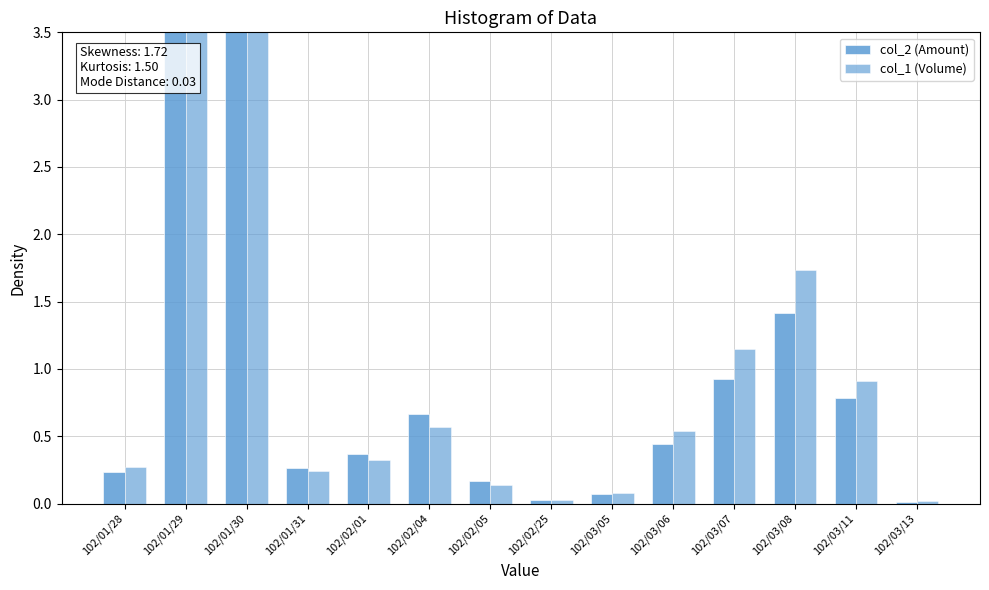

True or false: col_2 (Amount) has a value of 1.3 at 102/01/29.

False